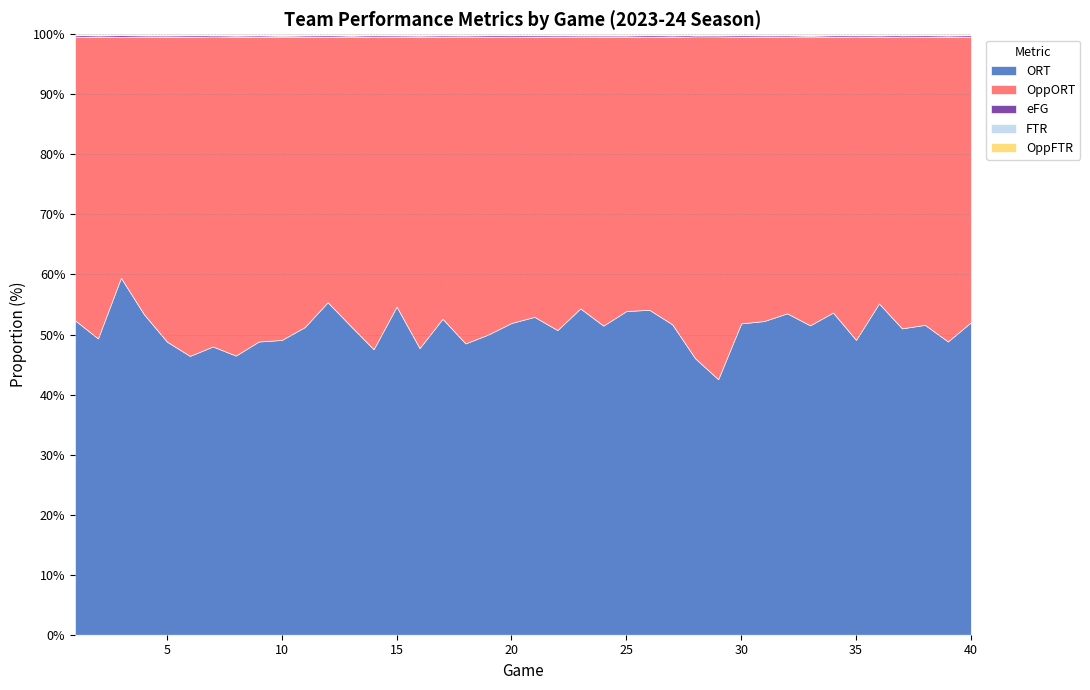

True or false: ORT and OppFTR cross at least once.

False